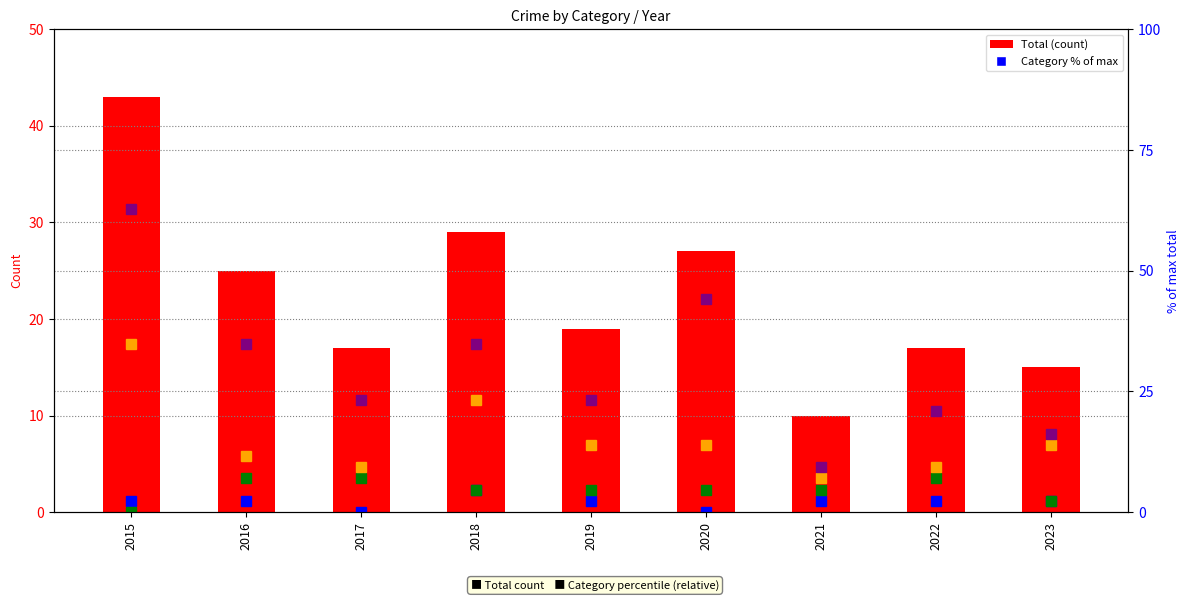

List the series in order of their peak value, lowest first.

Aggravated Assault (% of max), Aggravated Battery (% of max), Robbery (% of max), Total, Theft (% of max)